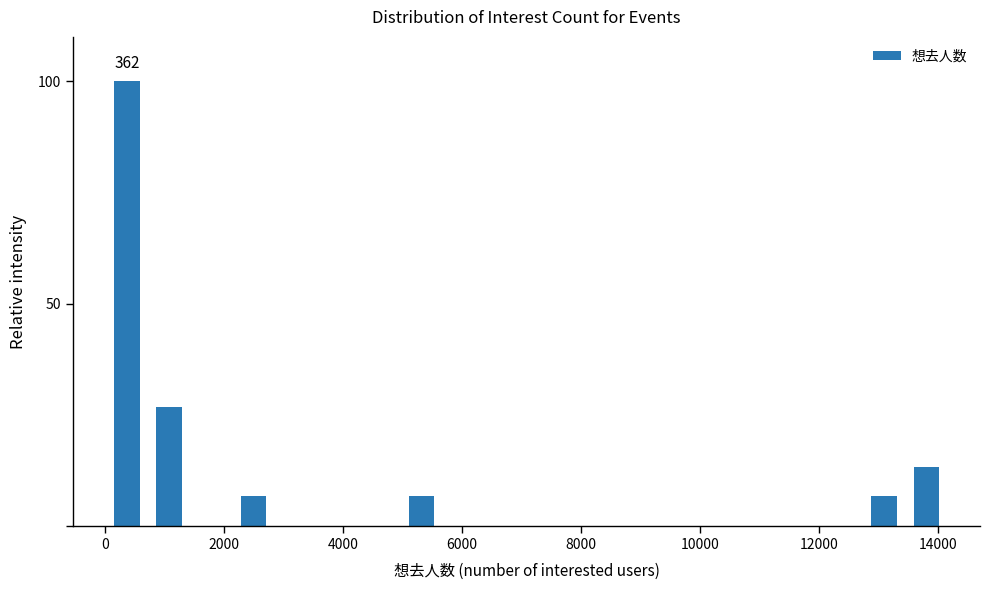

Around what value on the x-axis is the tallest bar? Give the approximate position of its centre, as read against the axis.

400